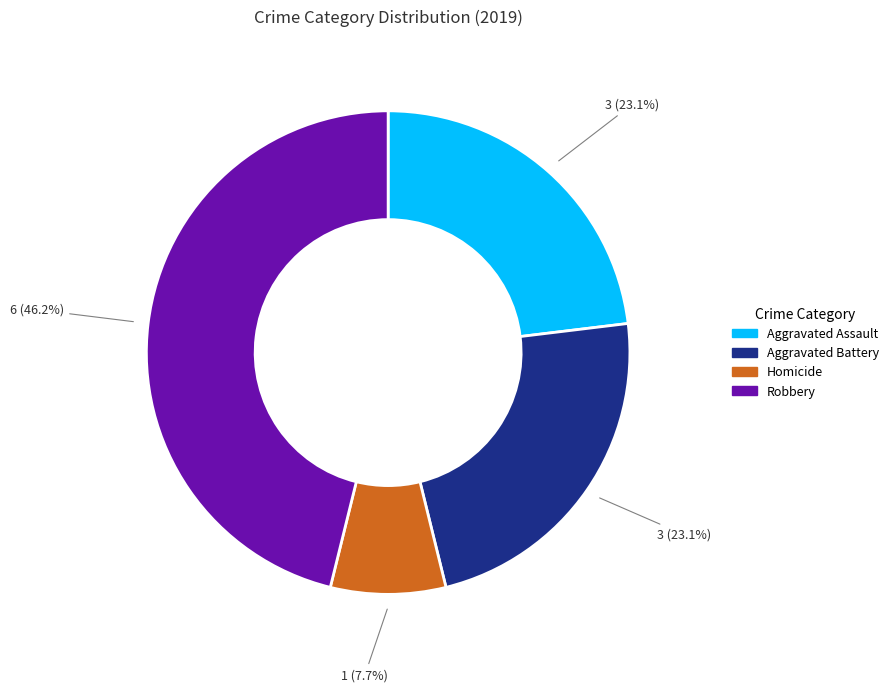

Is there a majority slice in this chart?

No